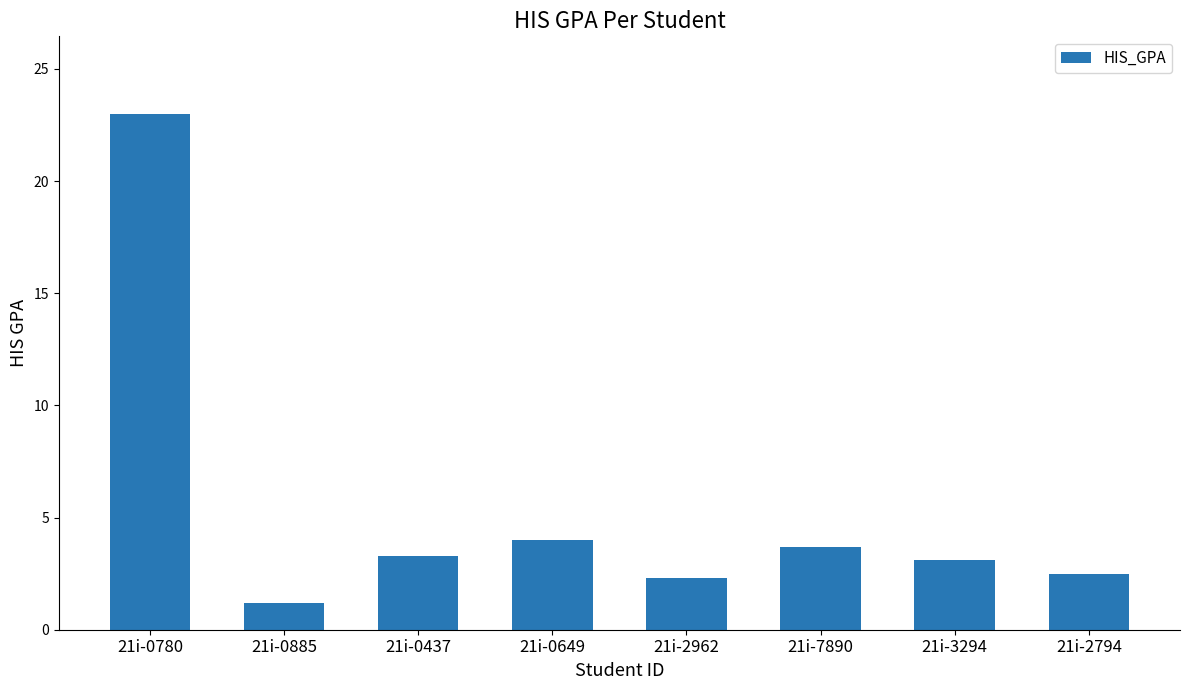

What is the average value?

5.4